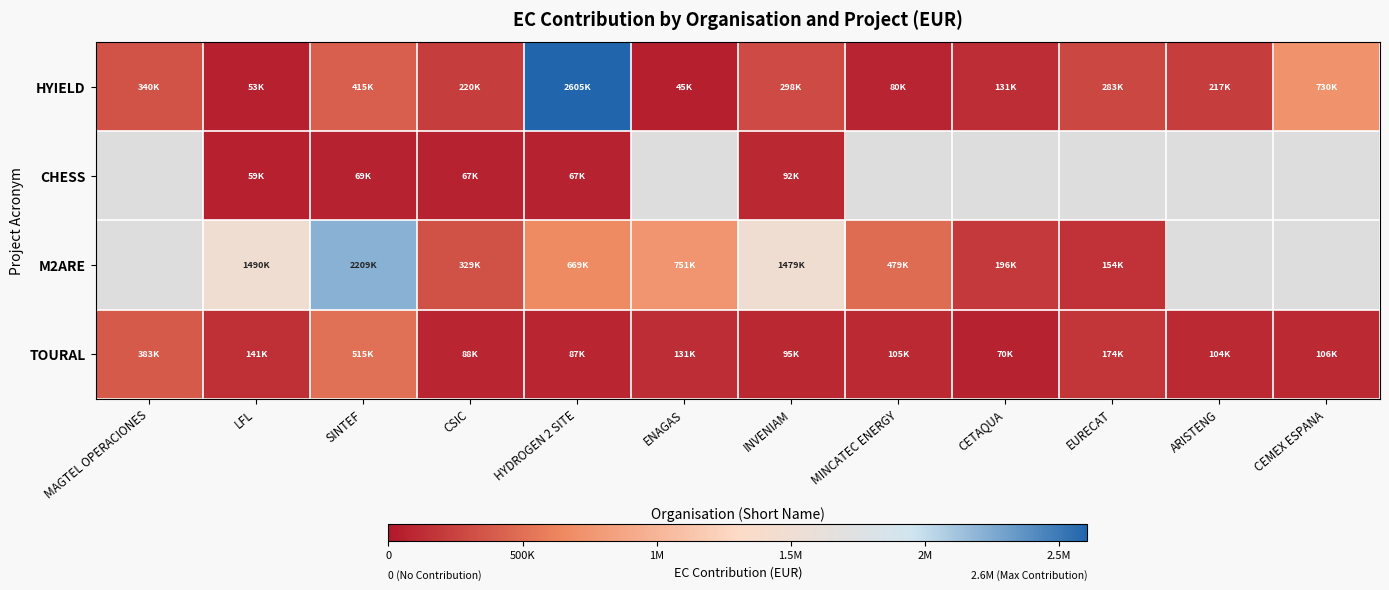

Is it true that HYIELD equals 67563.2 at ARISTENG?

False